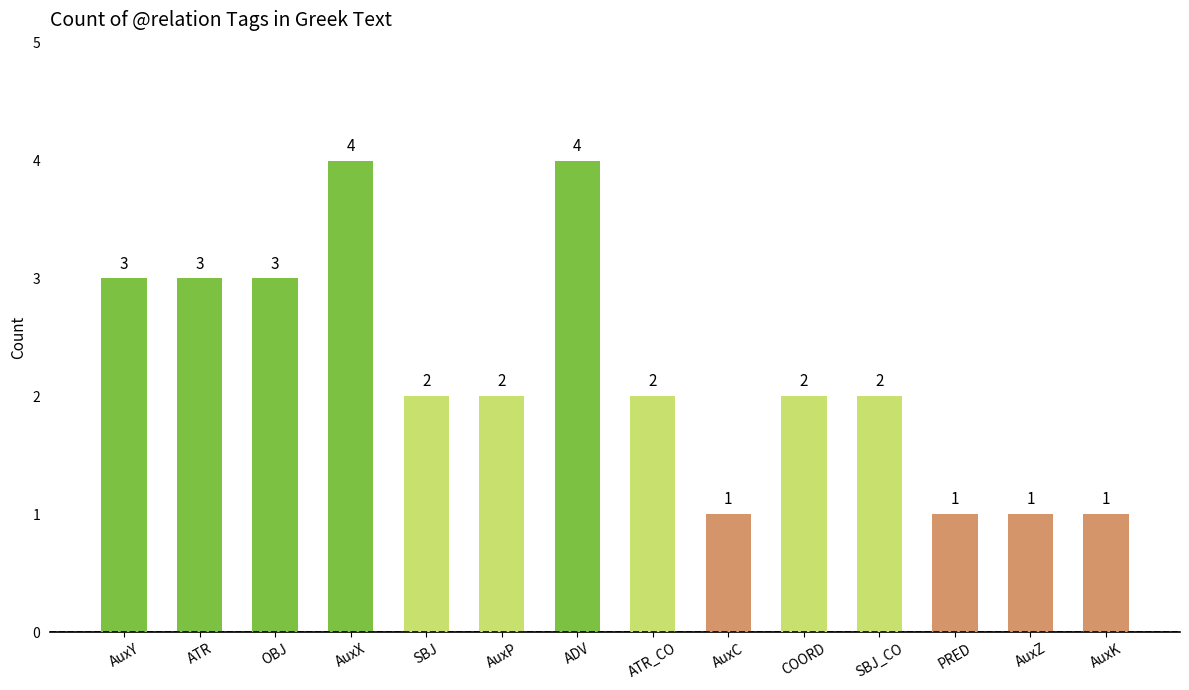

What is the change in value from OBJ to ADV?

+1